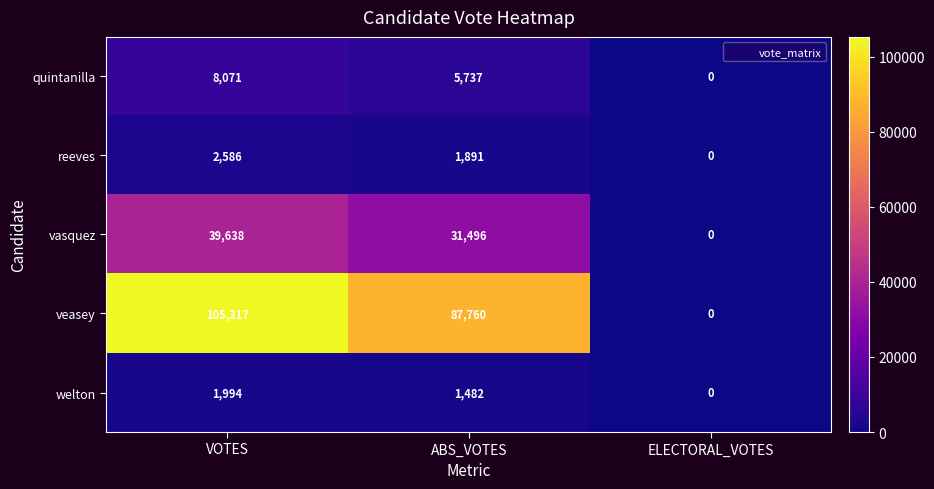

What is the sum of all quintanilla values?

13808